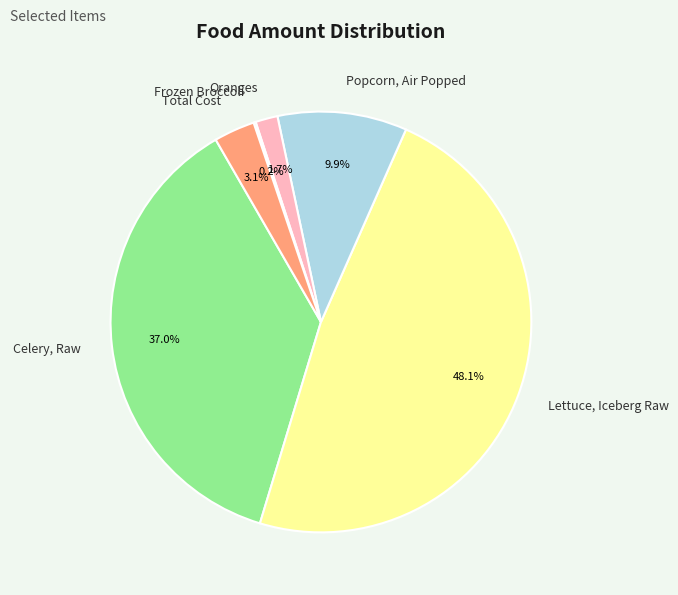

What is the largest slice in the pie chart?

Lettuce, Iceberg Raw